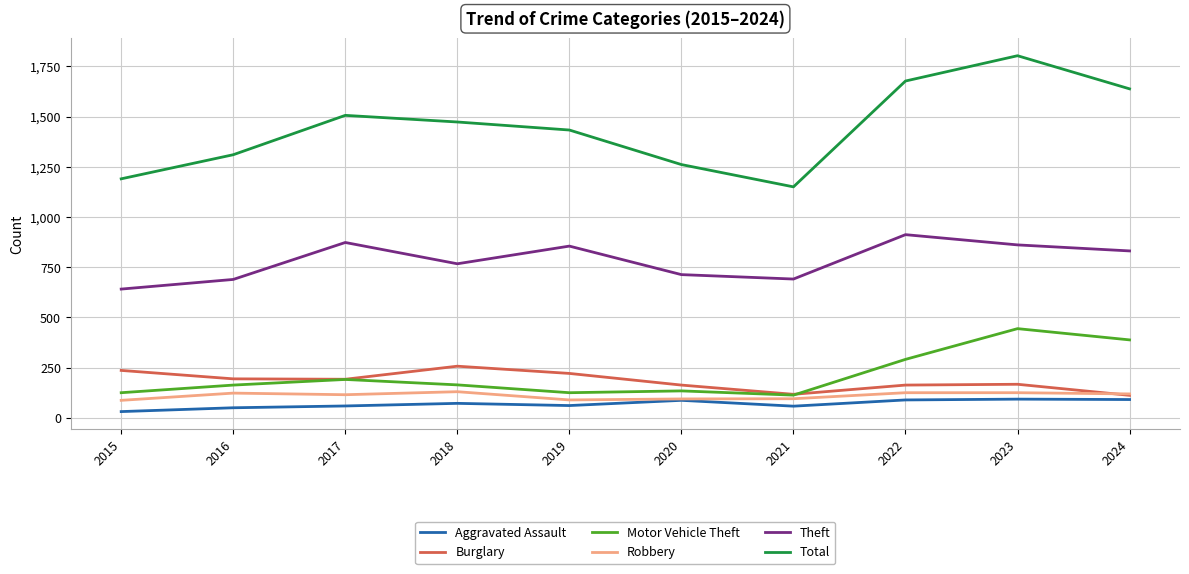

What is the minimum value for Robbery?

87